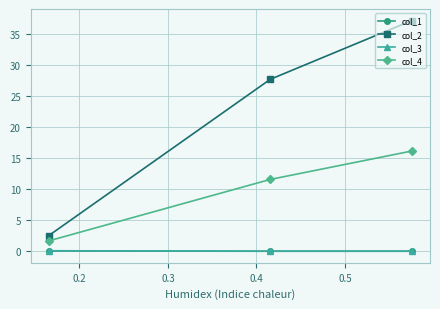

Which series has the largest range (max minus min)?

col_2